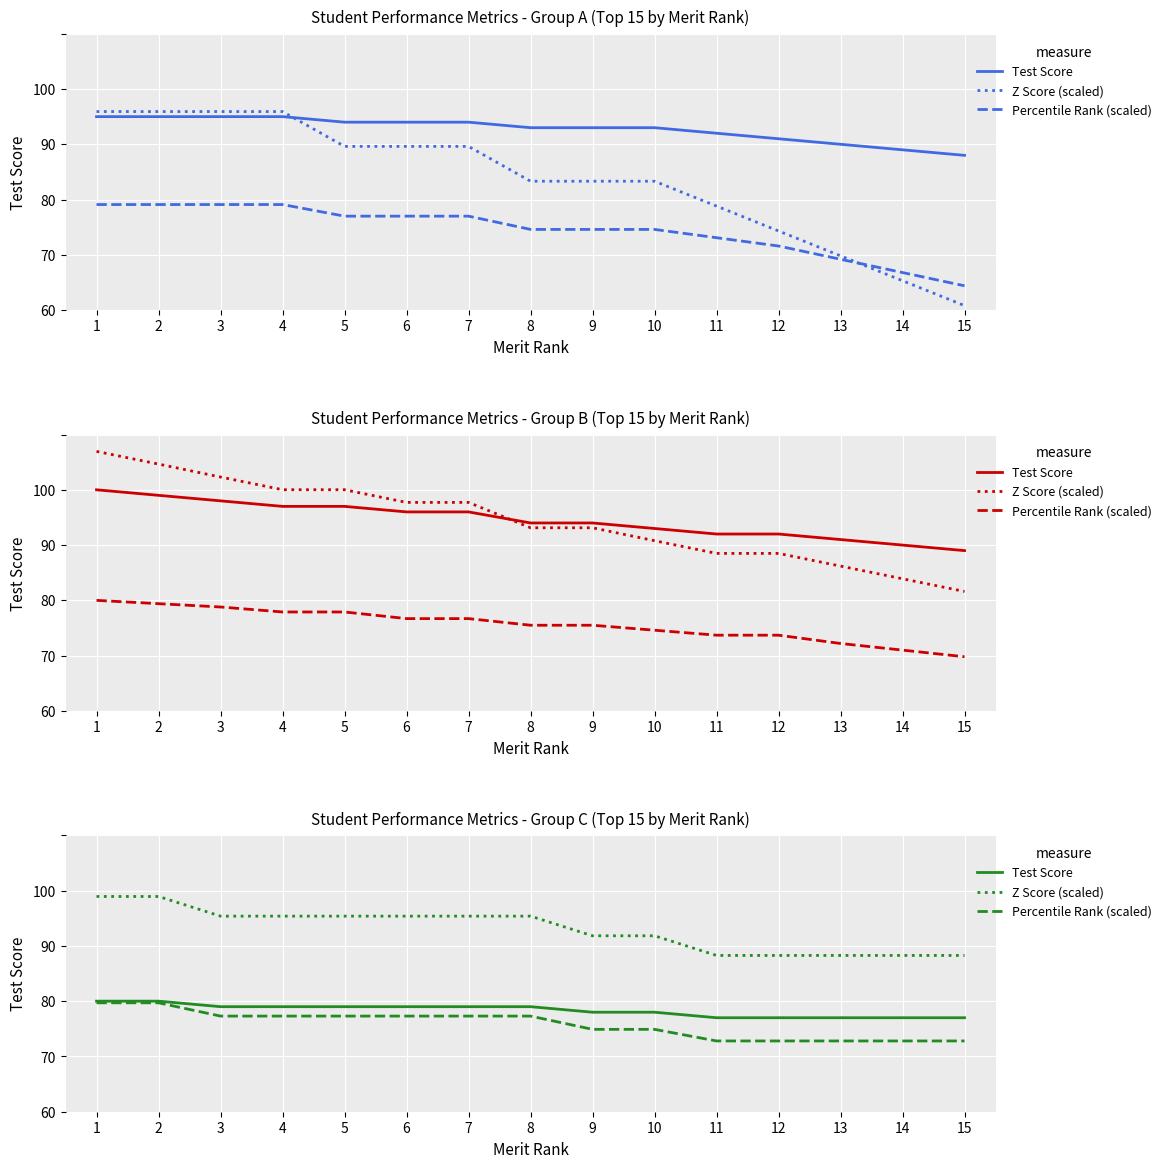

What is the difference between the highest and lowest values at 8?

18.1